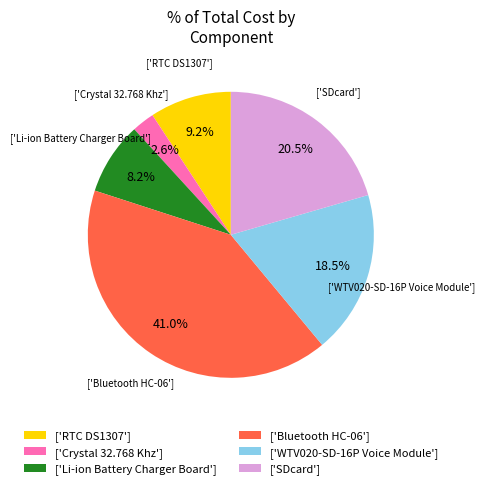

Rank the categories by value from highest to lowest.

['Bluetooth HC-06'], ['SDcard'], ['WTV020-SD-16P Voice Module'], ['RTC DS1307'], ['Li-ion Battery Charger Board'], ['Crystal 32.768 Khz']